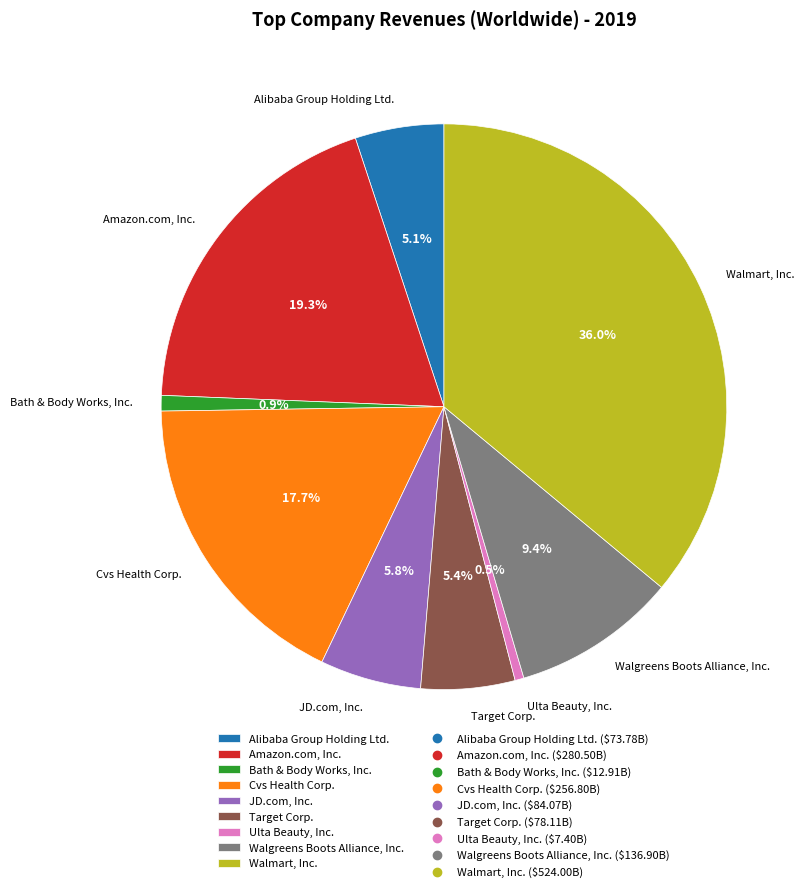

Is there any slice that represents more than half of the pie?

No